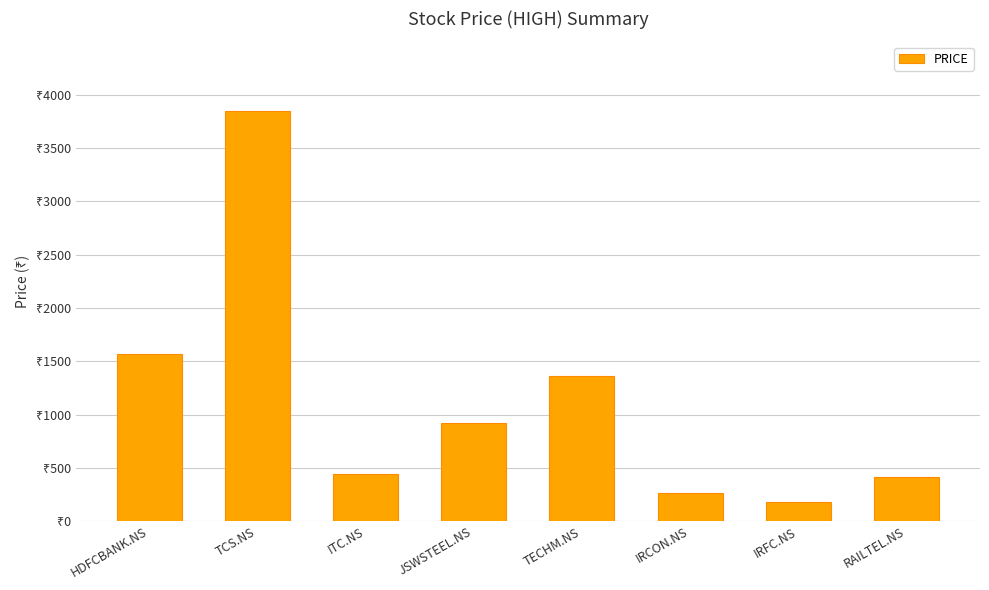

Rank the categories by value from lowest to highest.

IRFC.NS, IRCON.NS, RAILTEL.NS, ITC.NS, JSWSTEEL.NS, TECHM.NS, HDFCBANK.NS, TCS.NS